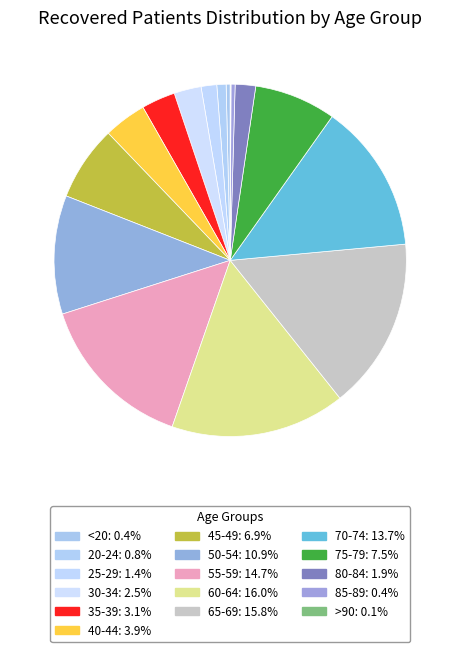

What is the change in value from 20-24 to 30-34?

+213